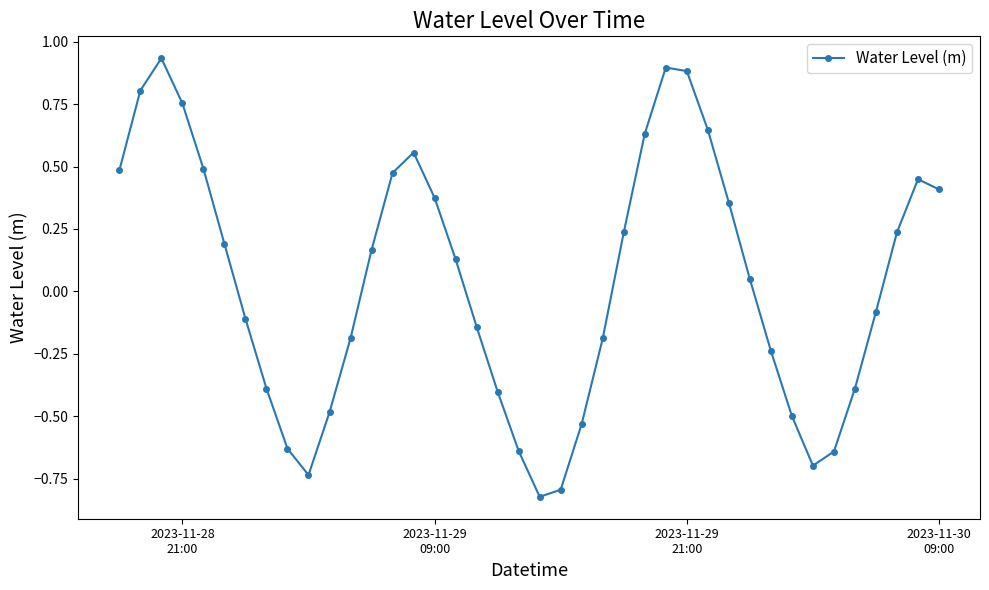

How many interior local valleys (lower than both neighbors) does the data have?

3